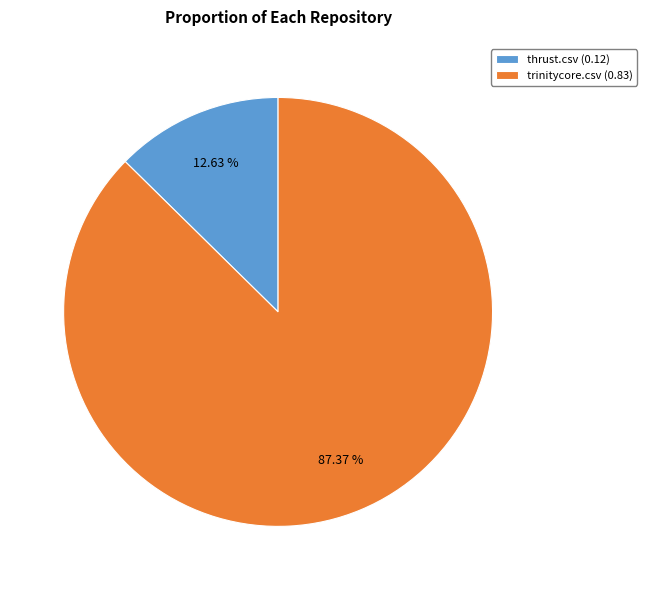

Is there any slice that represents more than half of the pie?

Yes